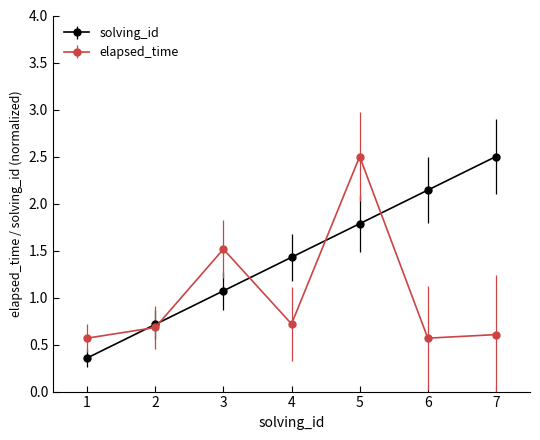

The elapsed_time series shows 0.3 at 7. True or false?

False